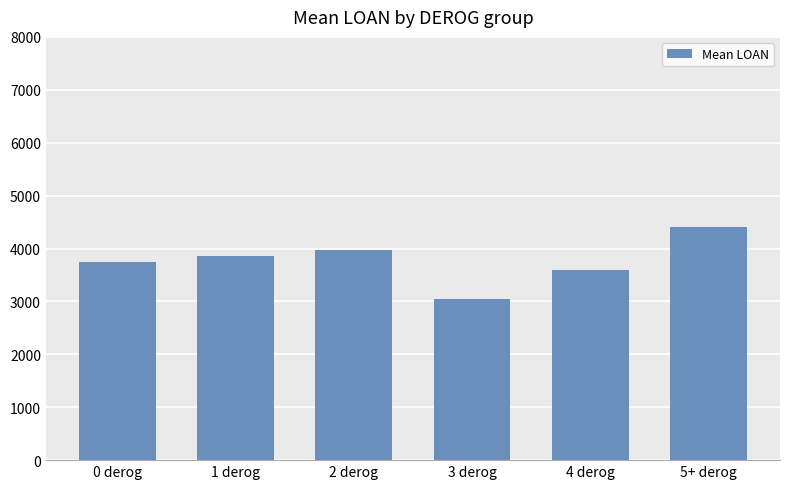

How many values are below 3850?

3